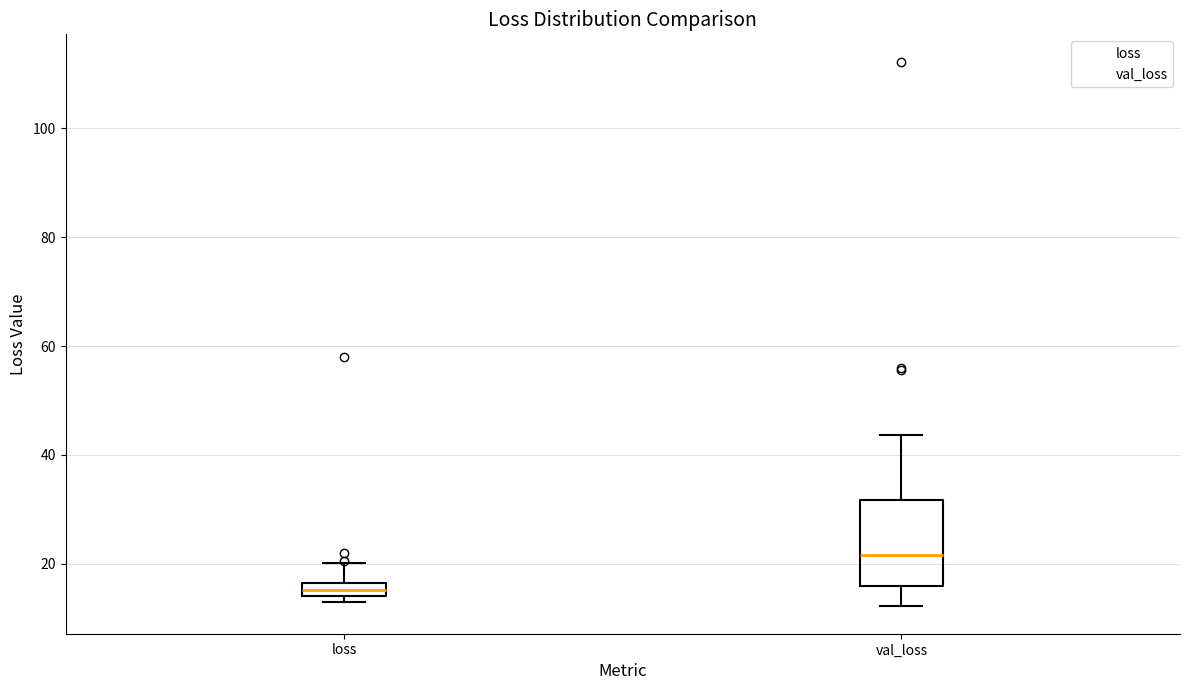

Which box is the tallest, from its lower edge to its upper edge?

val_loss